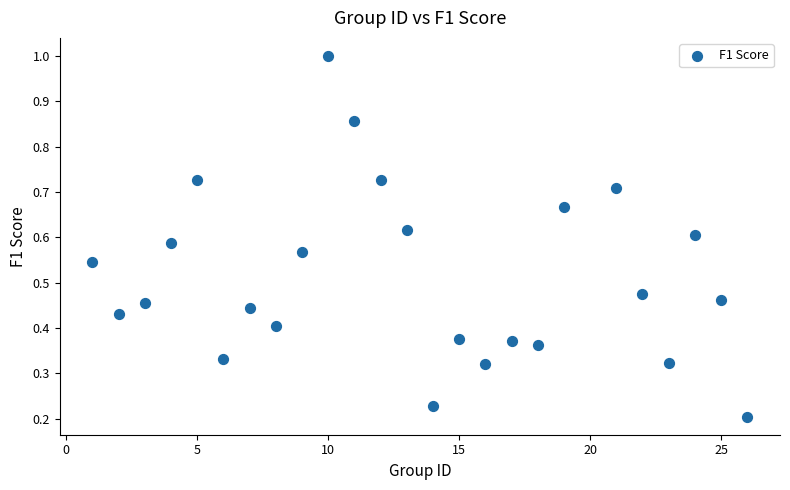

What is the range of Y values (max minus min)?

0.8